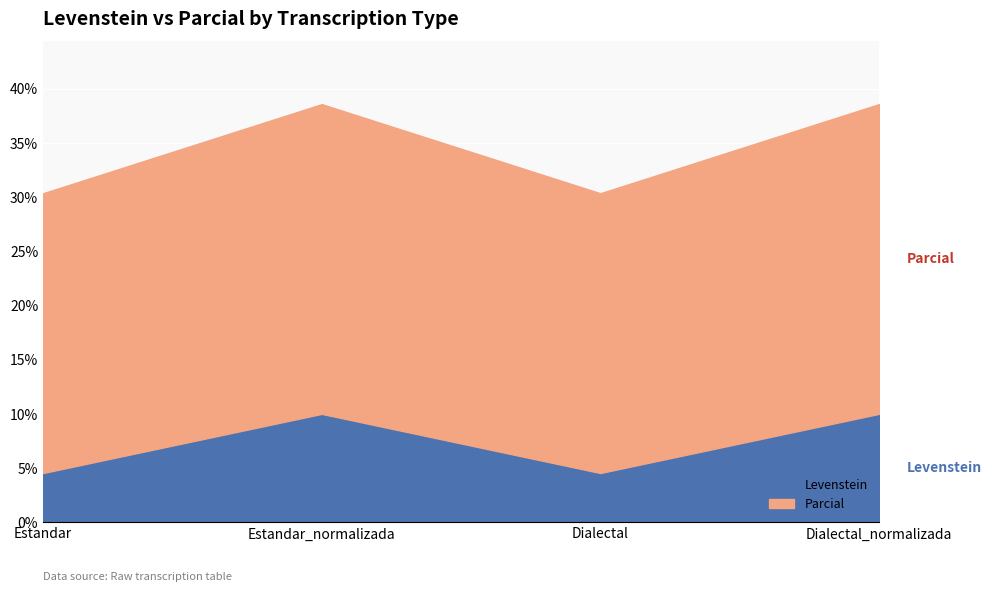

At which category does the chart reach its peak across all series?

Estandar_normalizada